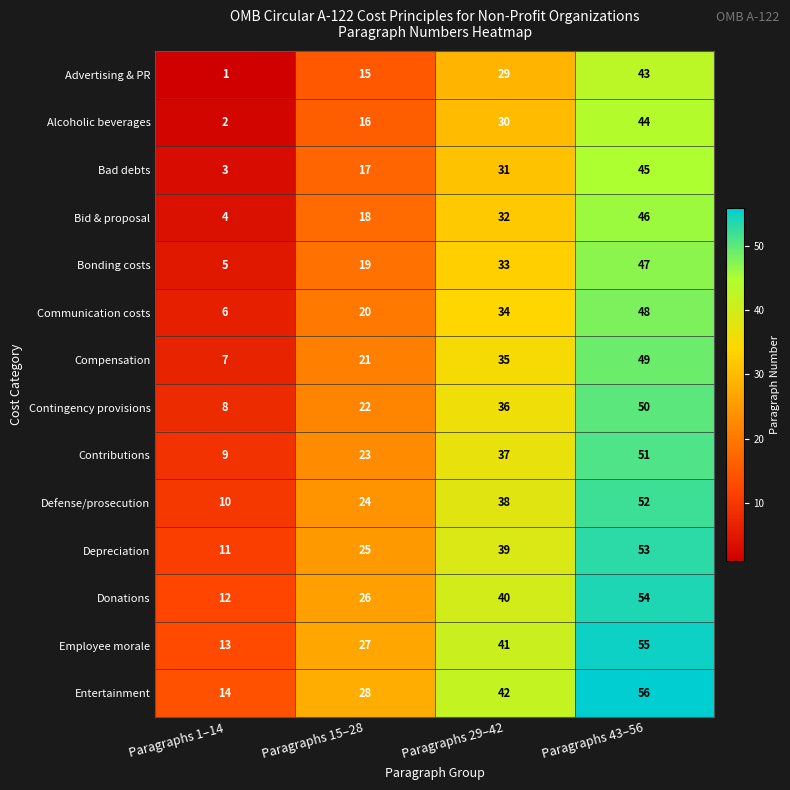

List the labels in order of Depreciation value, smallest first.

Paragraphs 1–14, Paragraphs 15–28, Paragraphs 29–42, Paragraphs 43–56